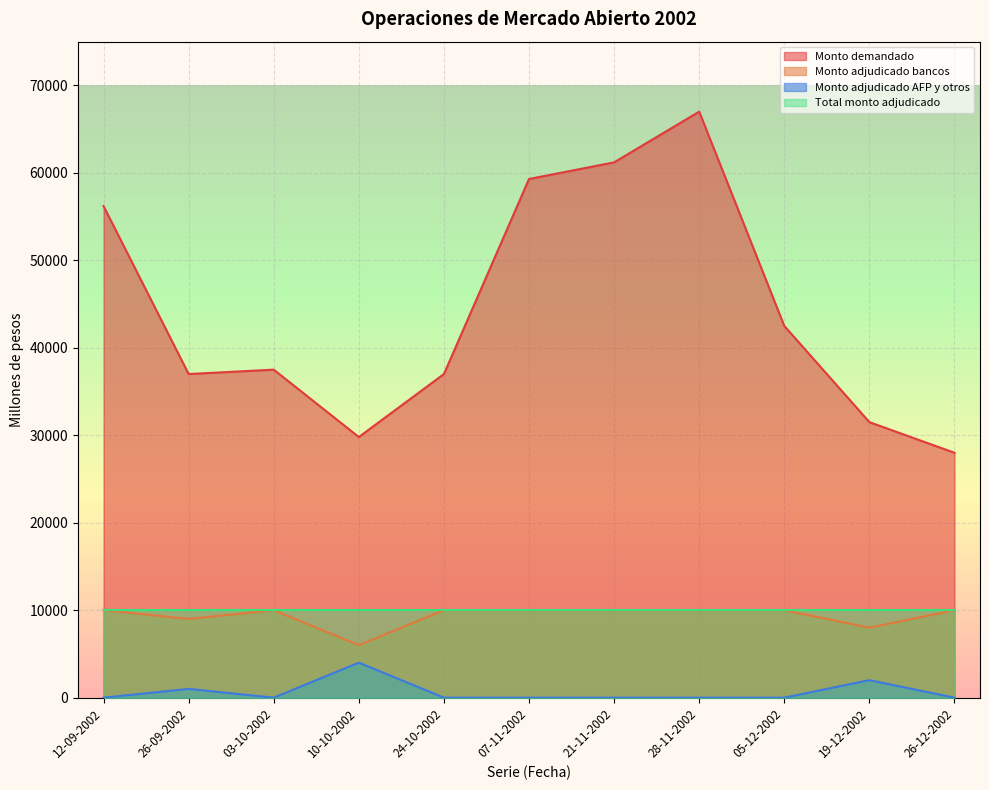

True or false: Monto demandado and Monto adjudicado AFP y otros cross at least once.

False